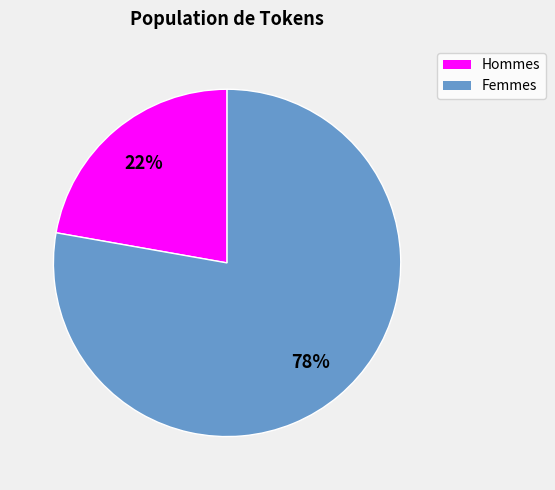

To the nearest percent, what is the difference between the largest and smallest slice percentages?

56%